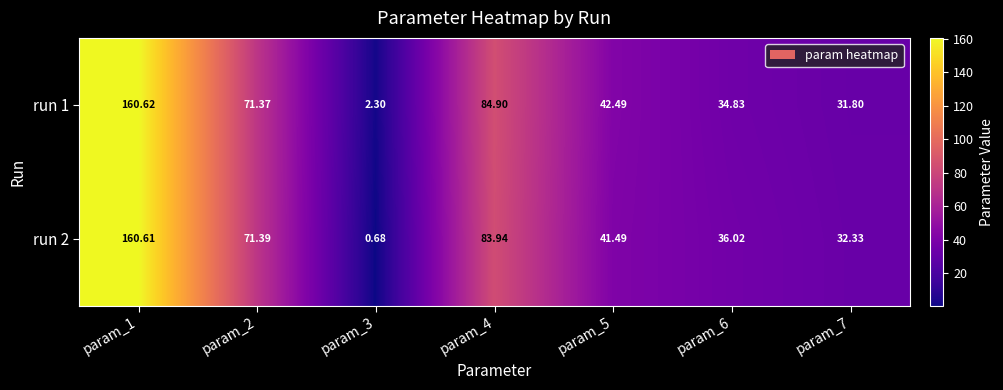

Is the value of run 1 at param_4 greater than the value of run 2 at param_1?

No